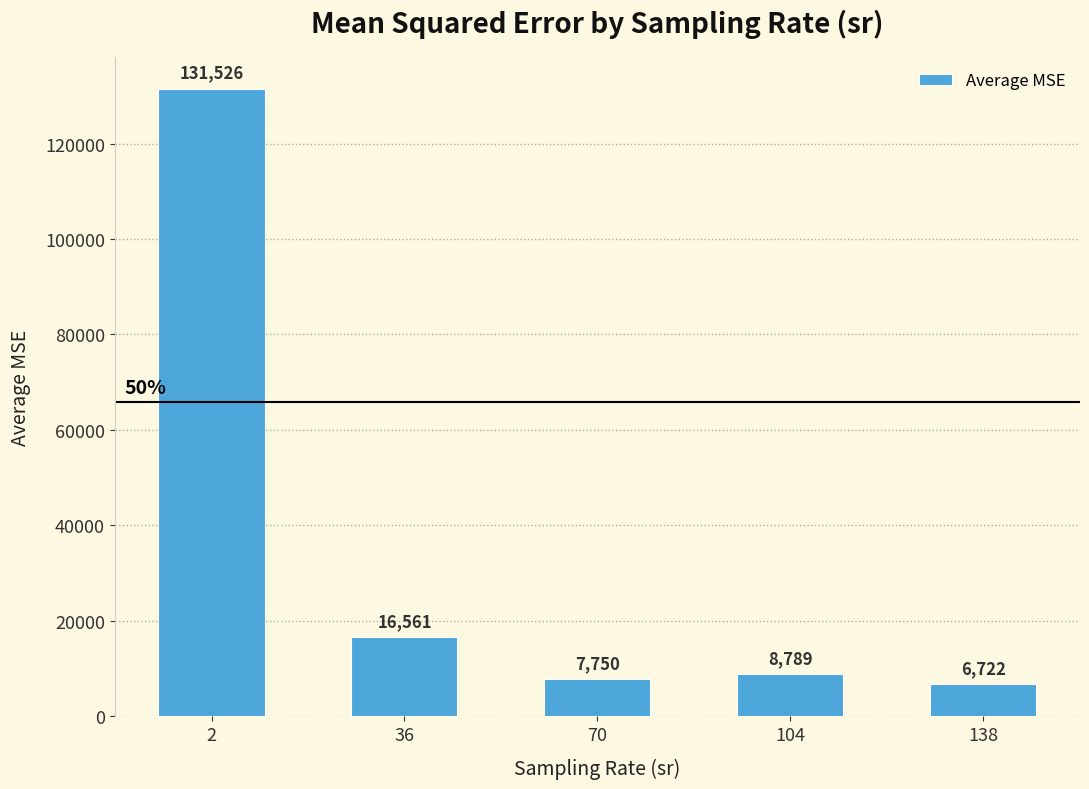

What is the value of the 2nd bar from the left?

16560.7